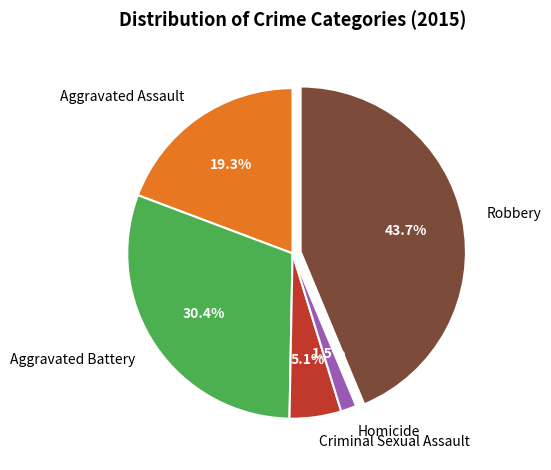

True or false: Aggravated Battery accounts for 30% of the total.

True